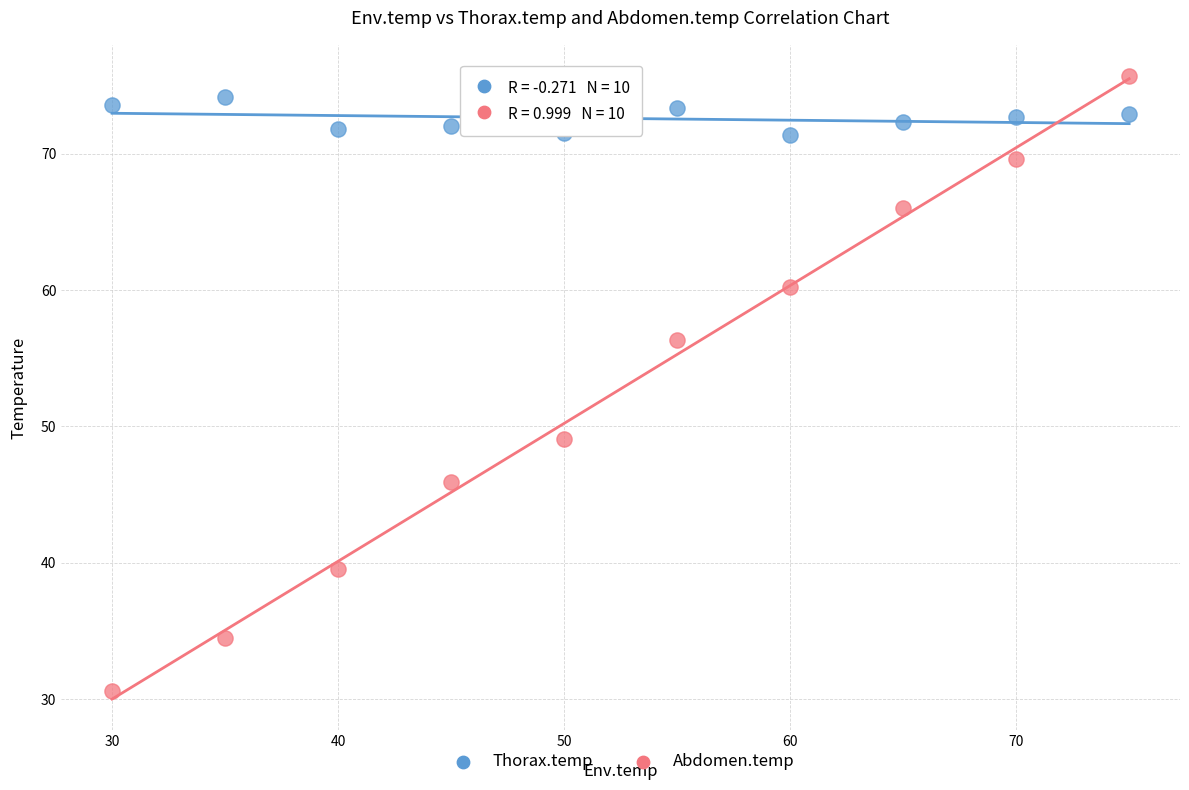

Across all data points, what is the range of Y values (max minus min)?

45.1